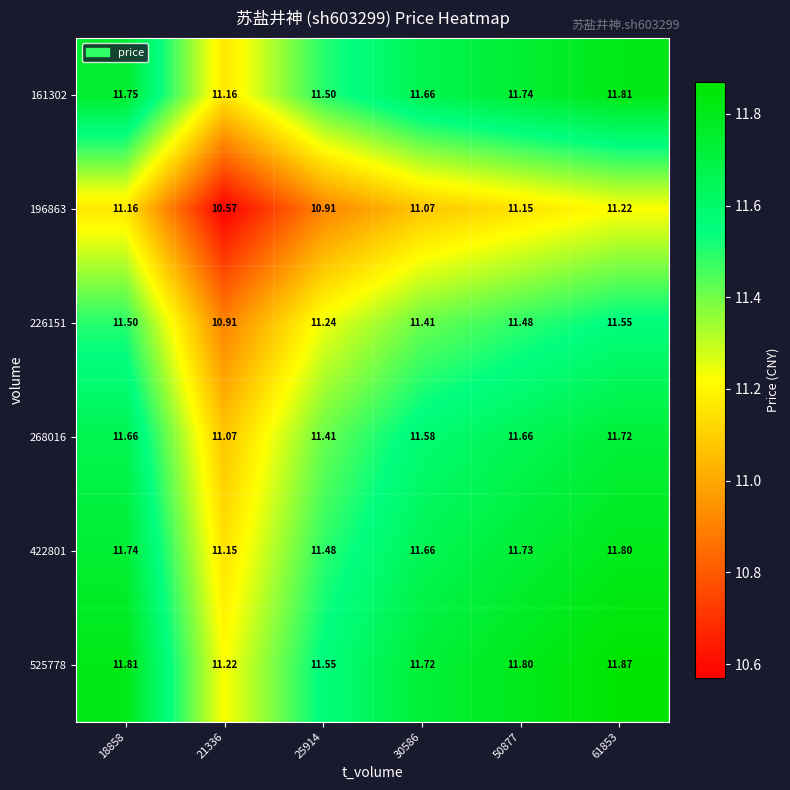

Is the value of 196863 at 21336 greater than the value of 525778 at 21336?

No